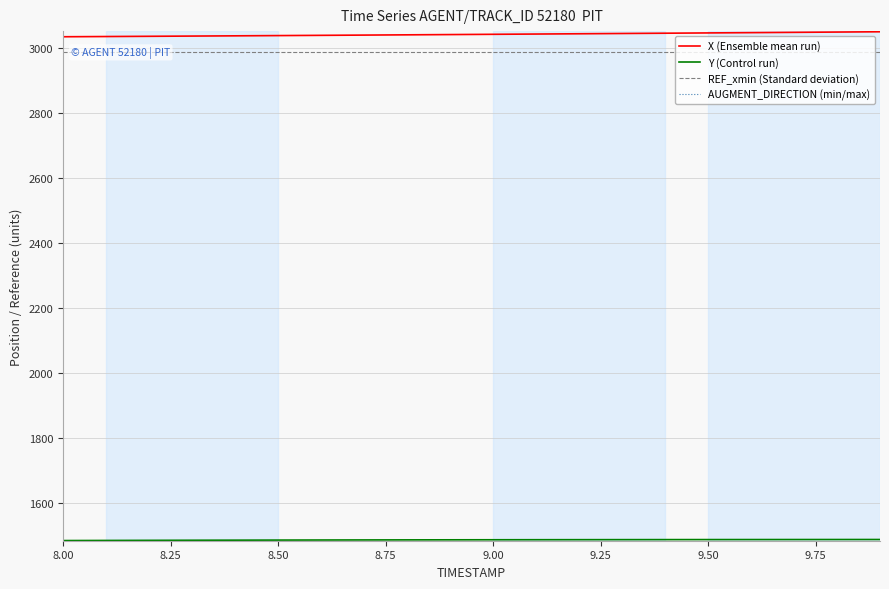

How many distinct data groups are displayed?

4